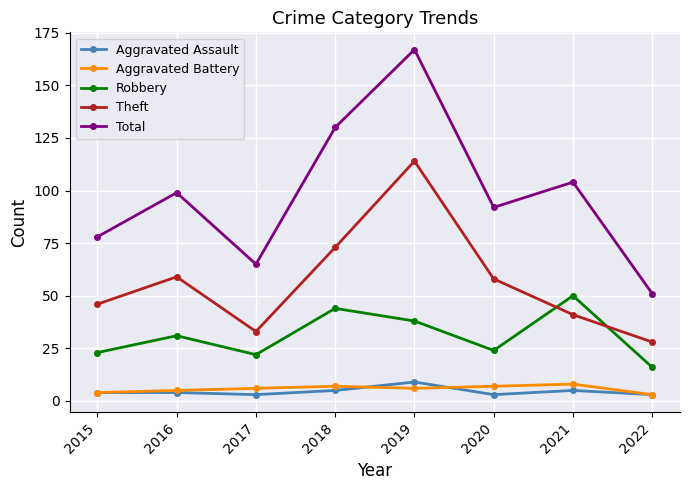

Which series has the largest total across all categories?

Total